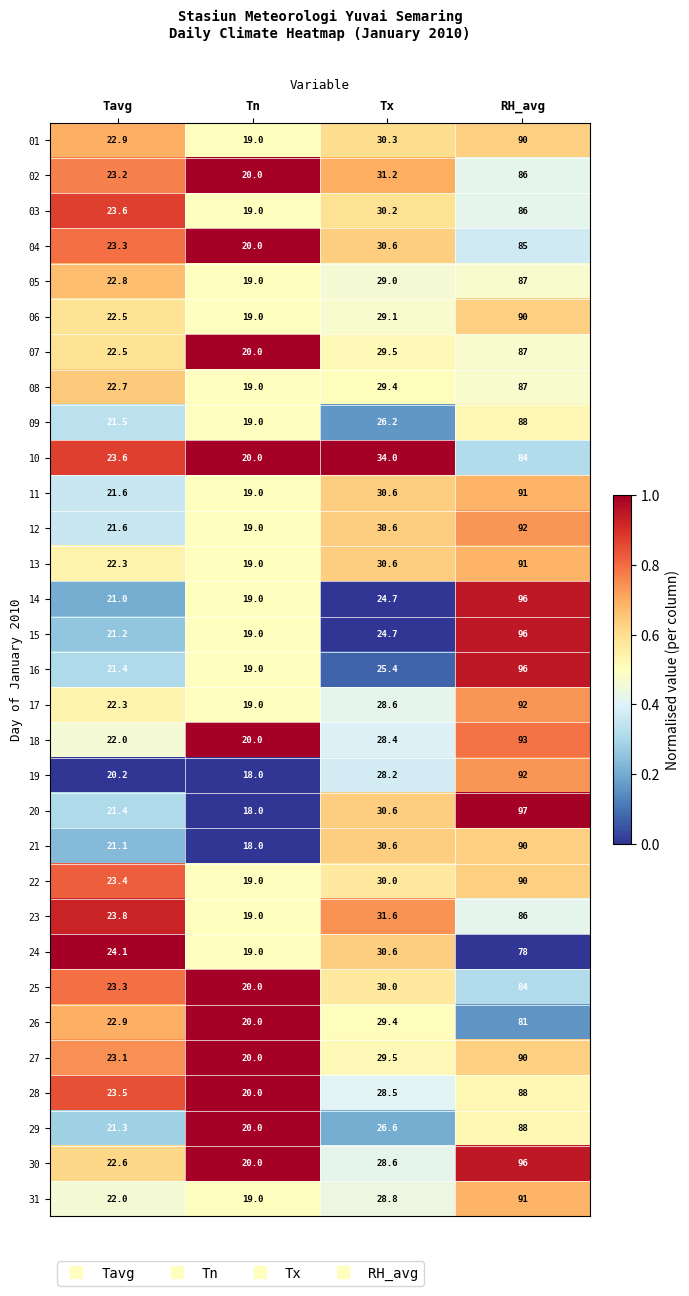

The 24 series shows 18.1 at Tx. True or false?

False